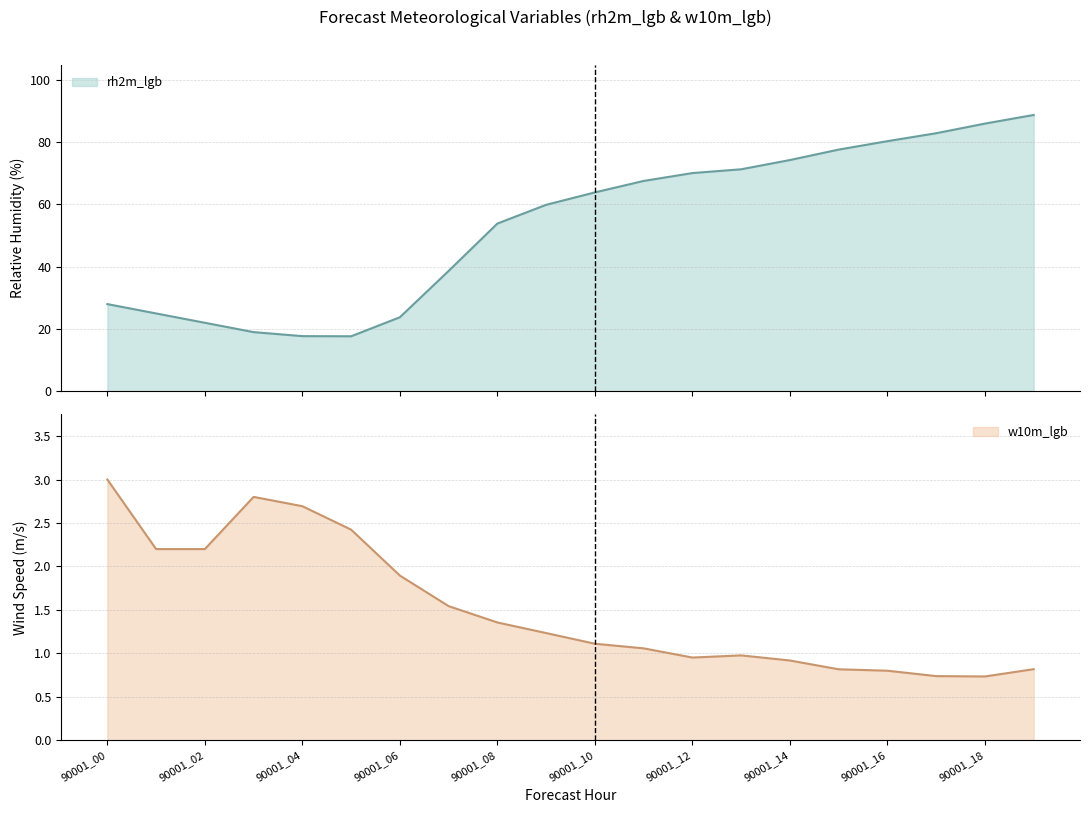

What is the difference between the highest and lowest values at 90001_03?

16.2